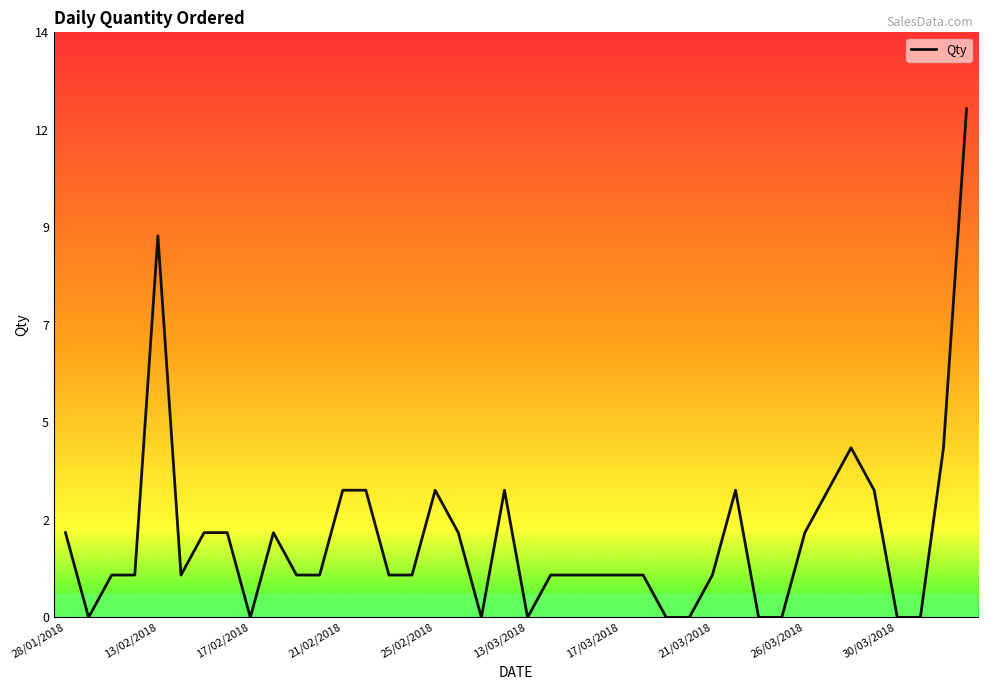

Is this an area chart (filled region under the line)?

Yes